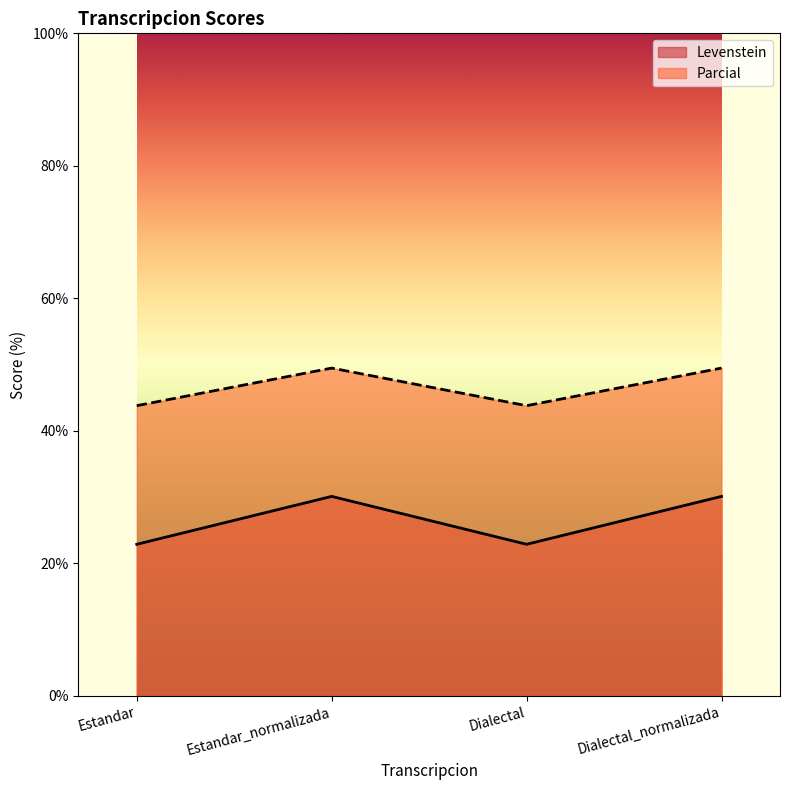

Is it true that Parcial equals 25.8 at Dialectal_normalizada?

False